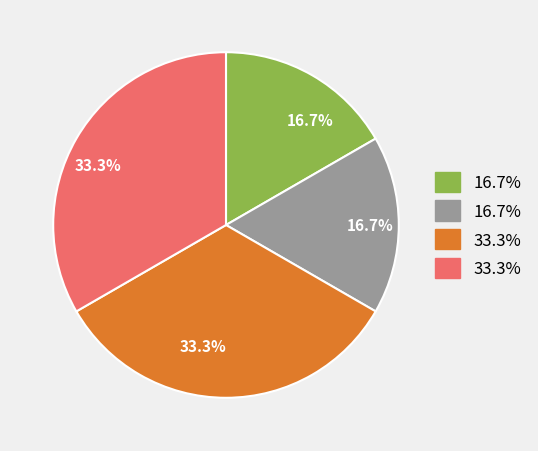

Is there a majority slice in this chart?

No